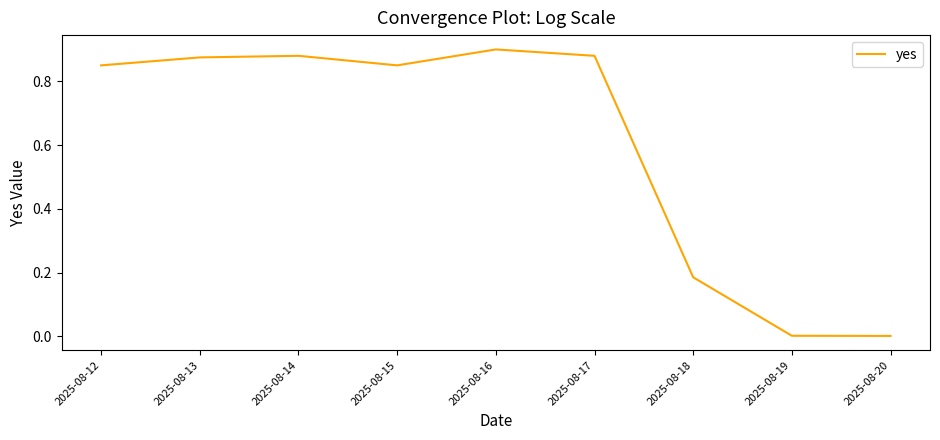

Which category has the highest value across all series?

2025-08-16